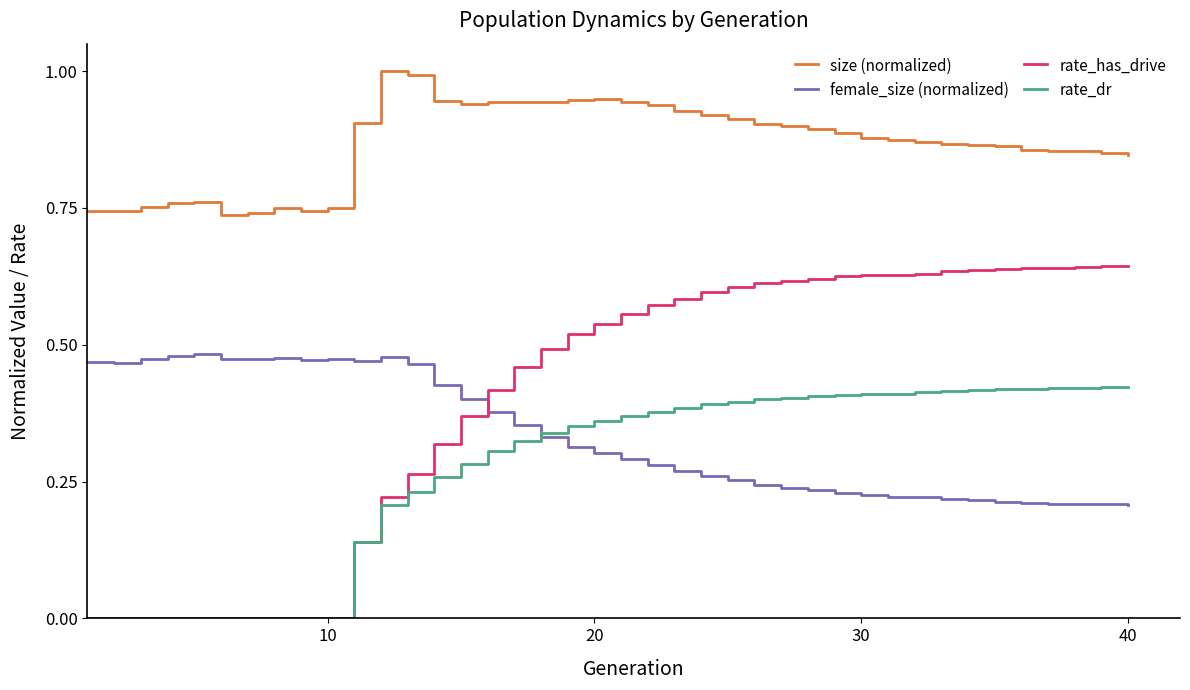

Which series has the largest range (max minus min)?

rate_has_drive